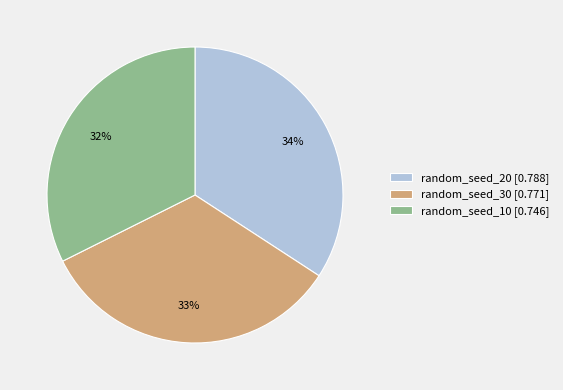

Does any single category account for the majority?

No